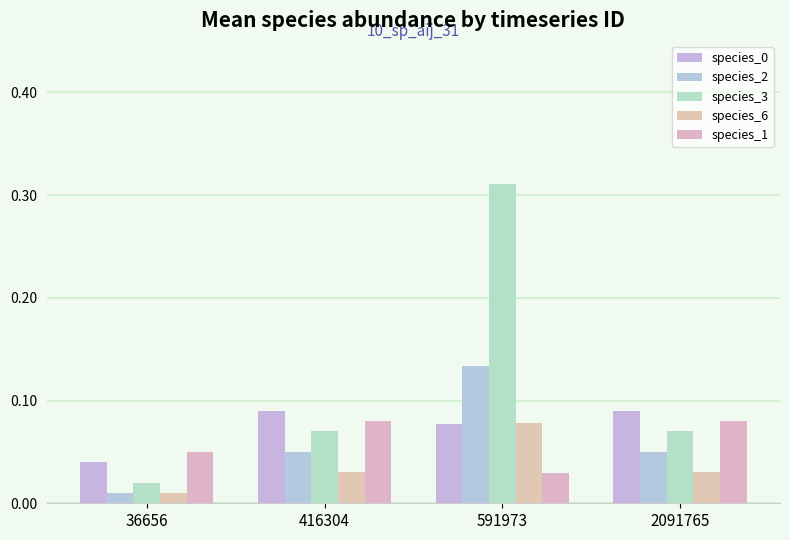

How many bars are there in total?

20